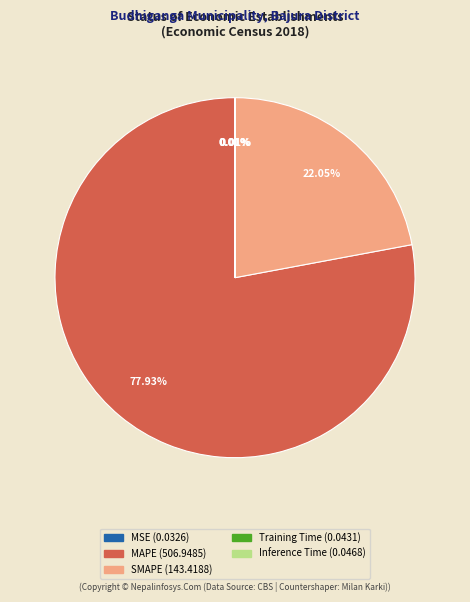

Is MAPE the majority of the pie?

Yes